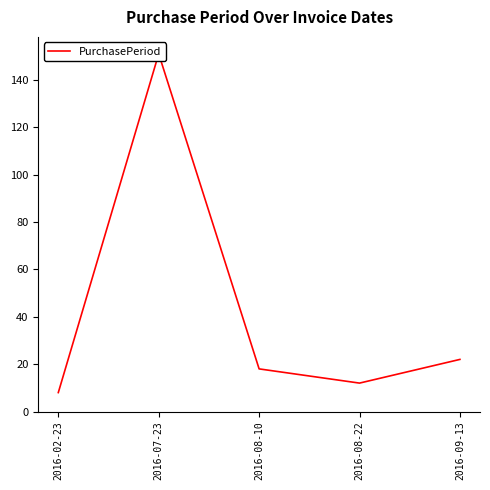

What is the ratio of the value at 2016-08-22 to the value at 2016-07-23?

0.1